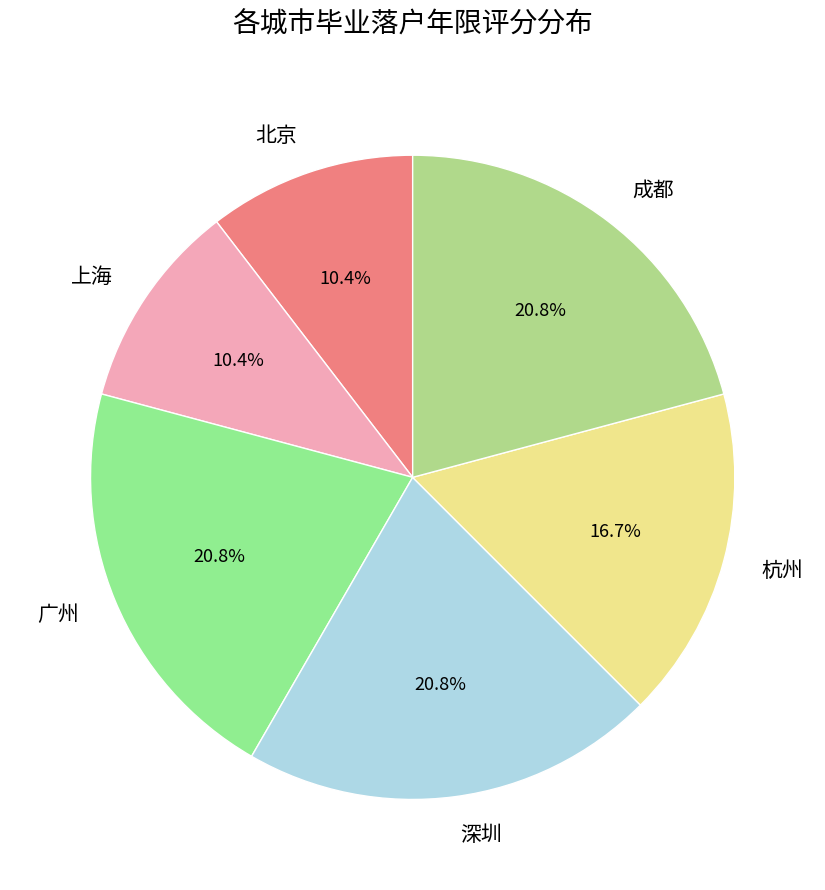

To the nearest percent, what is the difference between the largest and smallest slice percentages?

10%